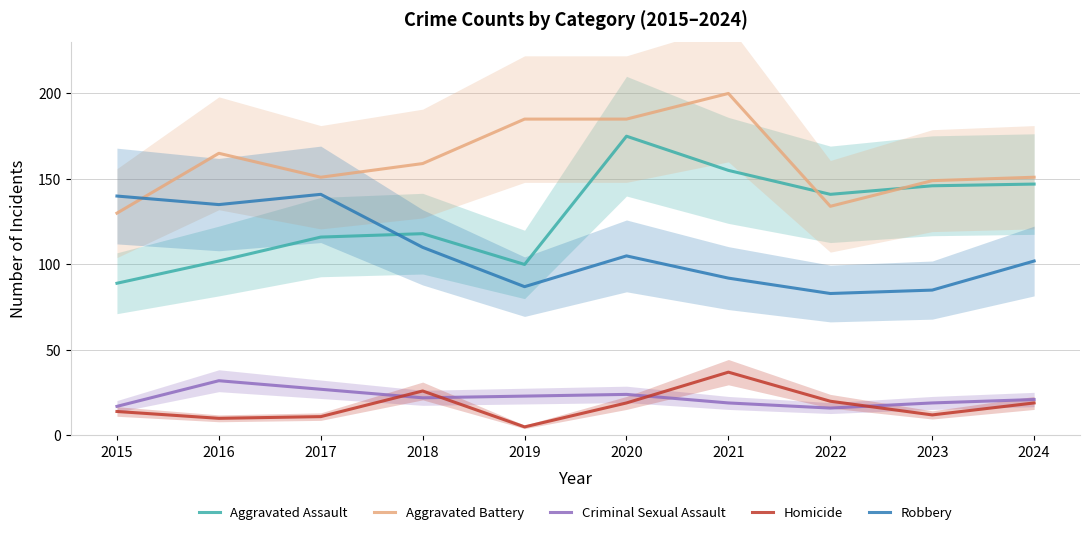

What is the difference between the Criminal Sexual Assault values at 2016 and 2020?

8